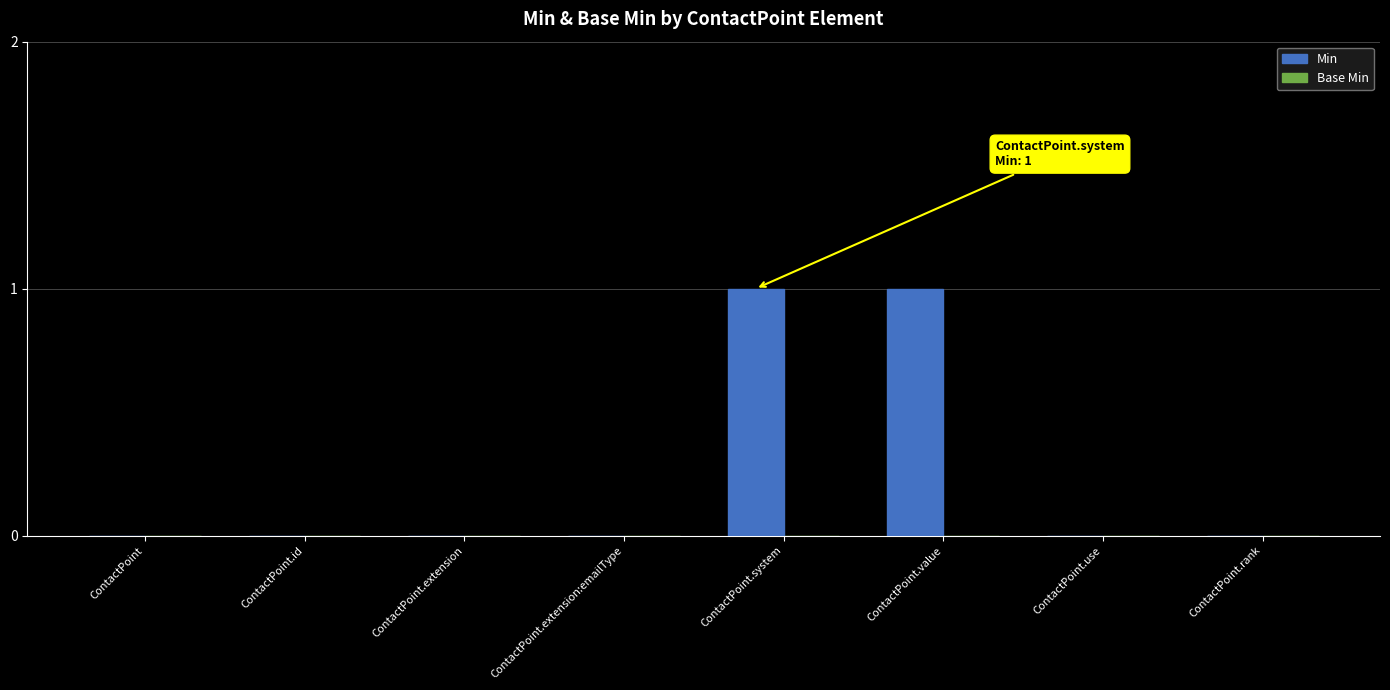

Is it true that the value at ContactPoint.use is 0?

True